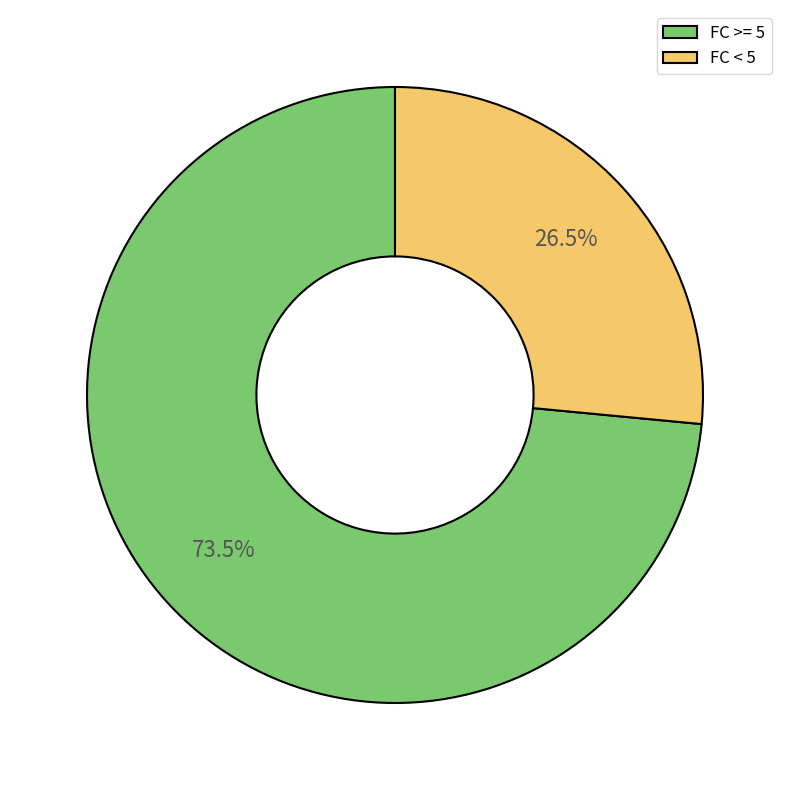

What portion of the pie excludes FC >= 5?

26.5%